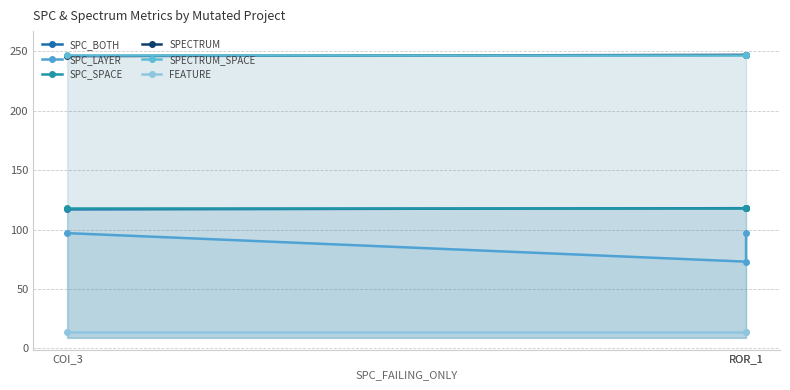

At which category is the sum across all series the highest?

ROR_1